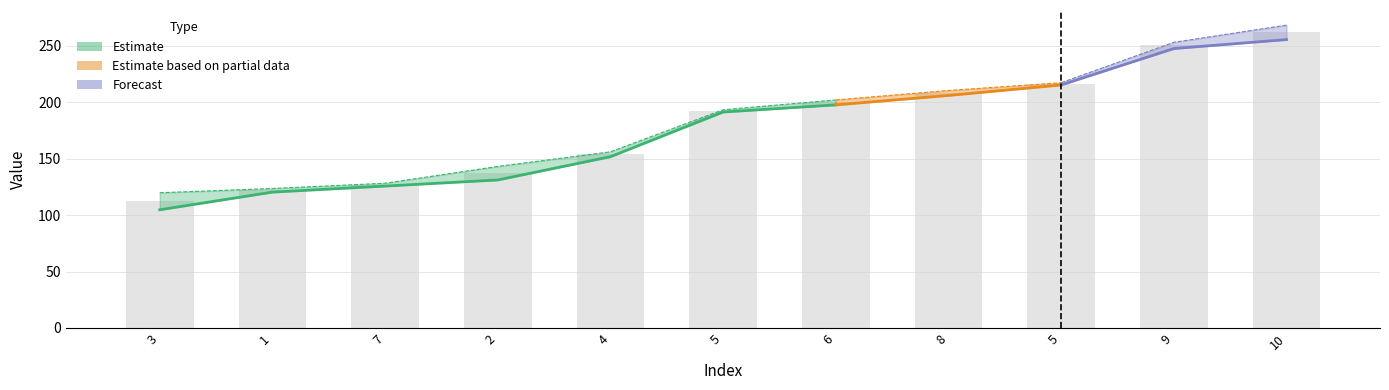

Reading left to right, extract all data points from this chart.

112.3	122.0	127.0	137.2	154.0	192.4	200.0	208.3	216.4	250.5	262.1